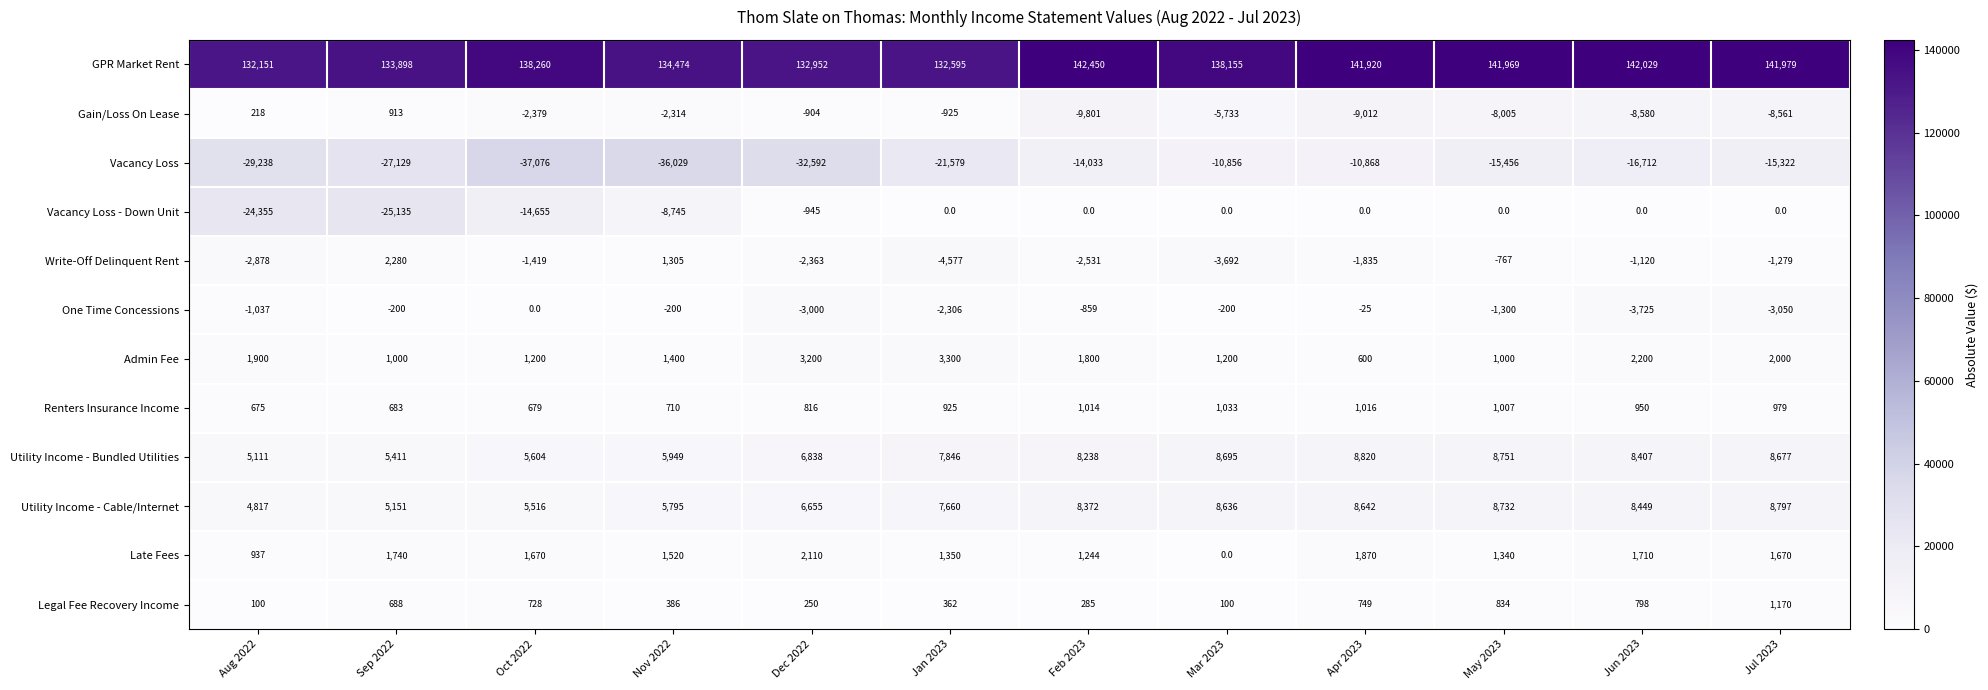

What is the difference between the second highest and minimum values in the GPR Market Rent series?

9878